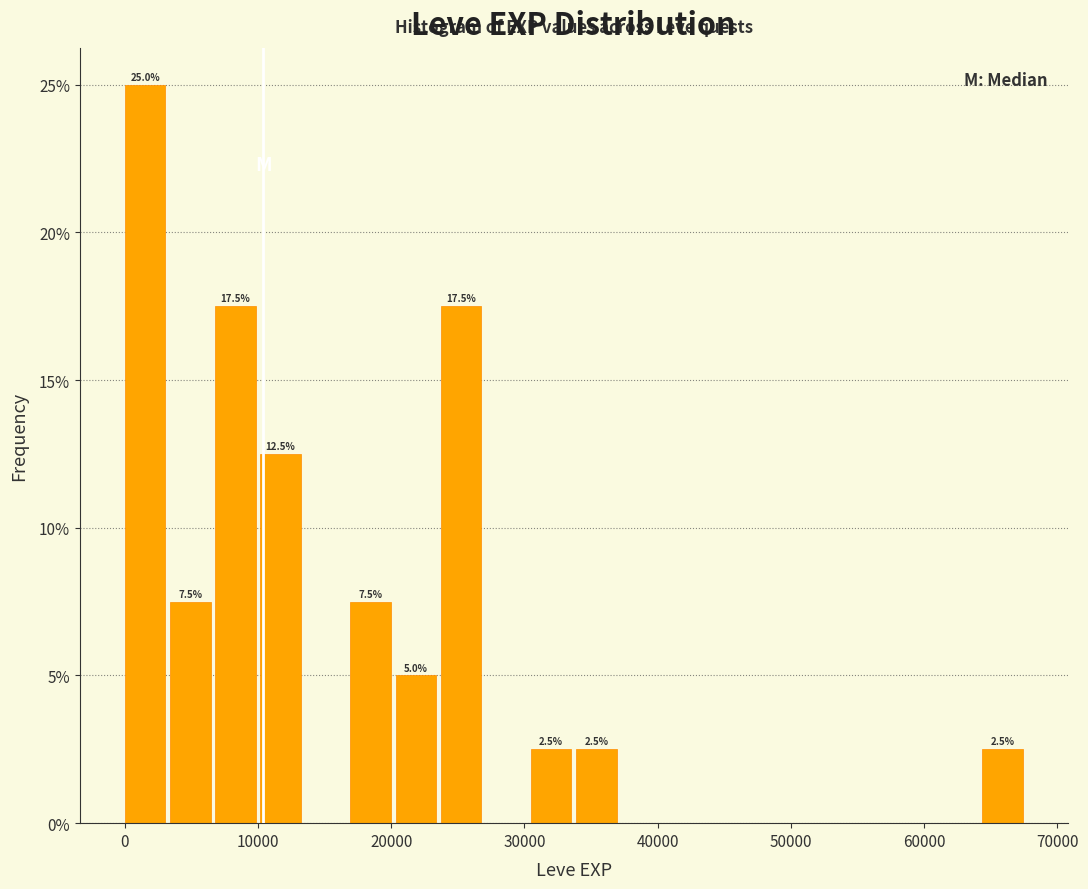

Read against the x-axis, roughly where is the centre of the tallest bar?

2000